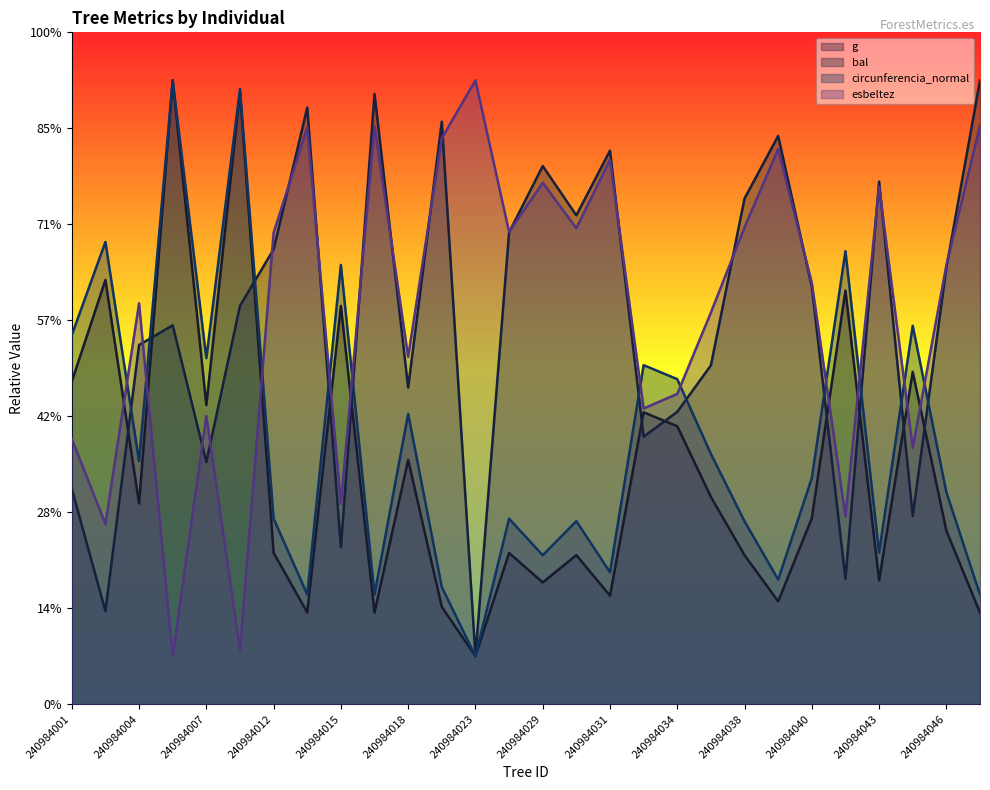

Rank the series at 240984038 from lowest to highest value.

g, circunferencia_normal, esbeltez, bal